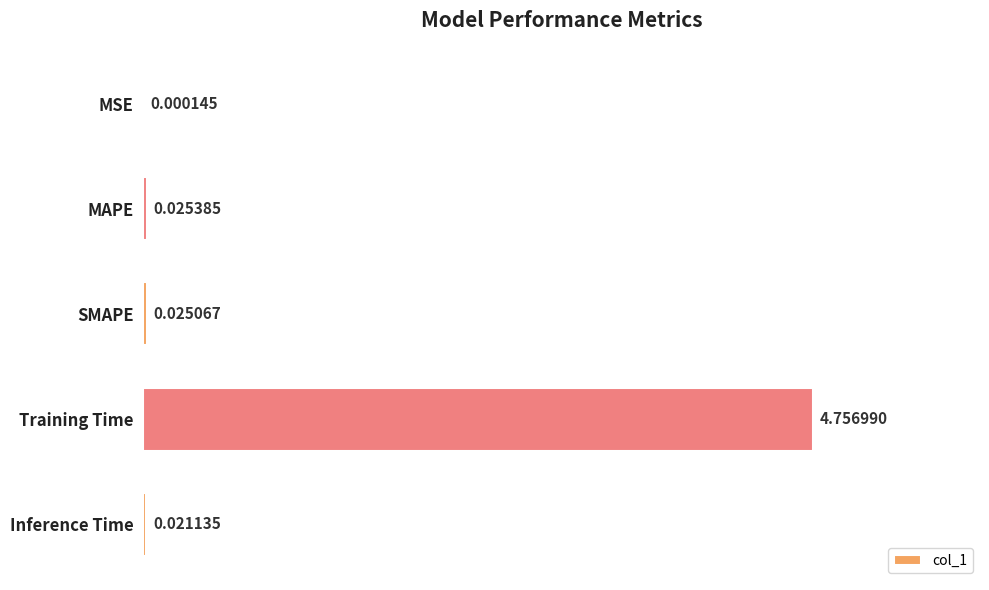

Which label corresponds to the largest value in the chart?

Training Time